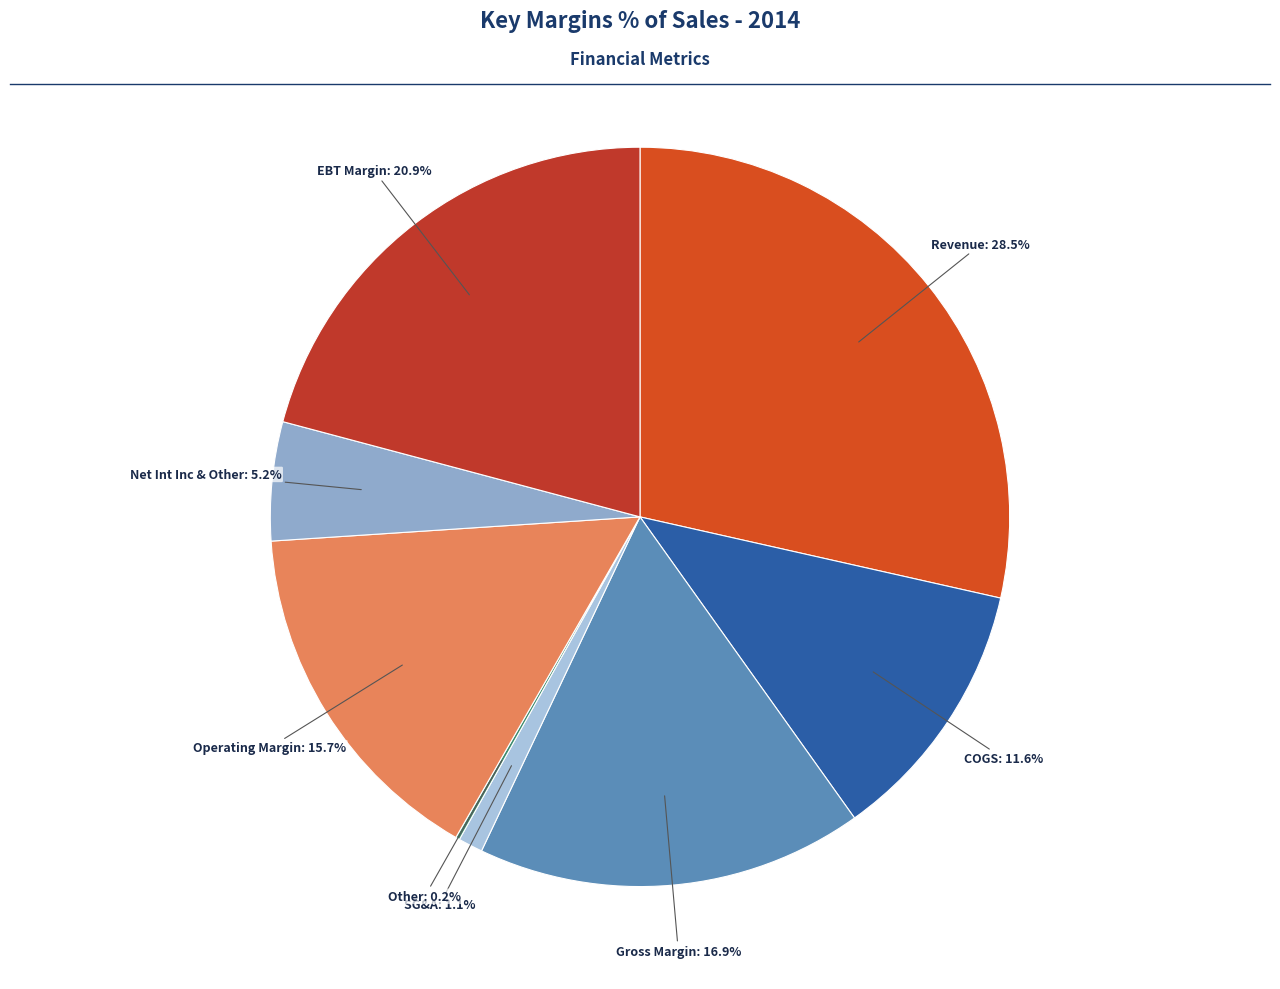

Count the number of slices in the pie.

8